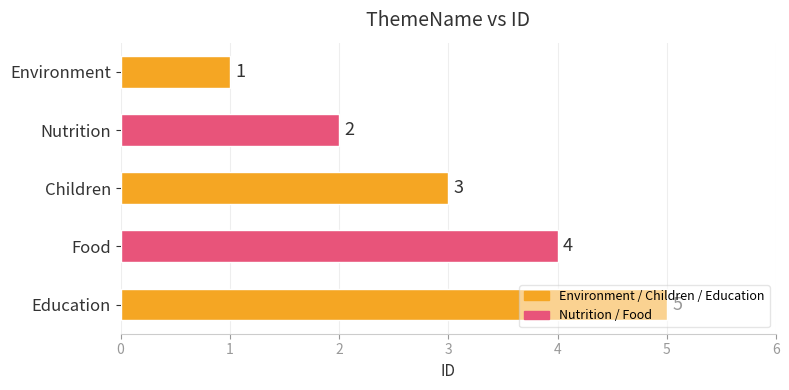

What is the difference between the second highest and second lowest values?

2